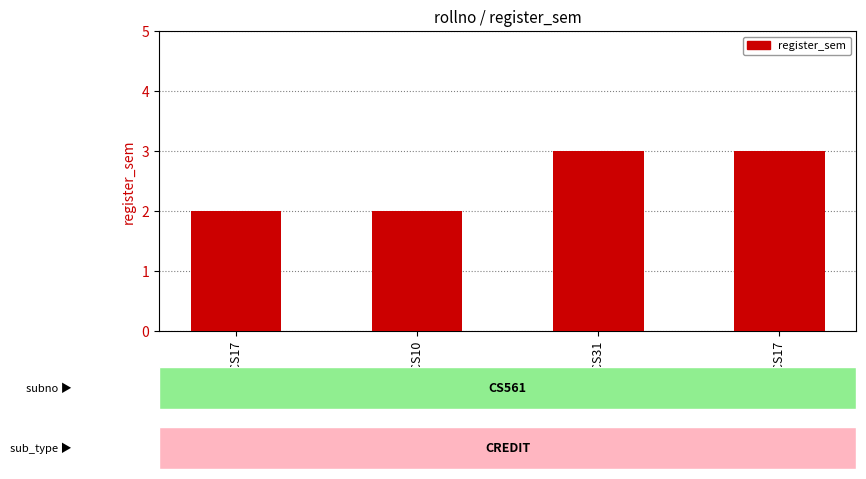

Are the bars grouped side by side (vs. stacked)?

No